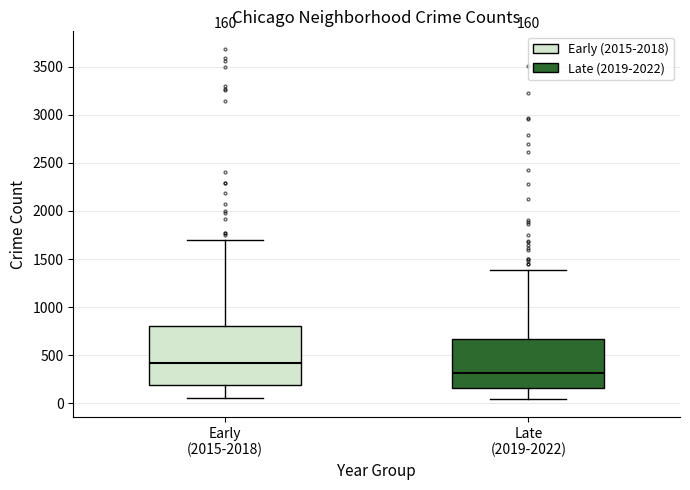

Which box's median line is the highest?

Early (2015-2018)